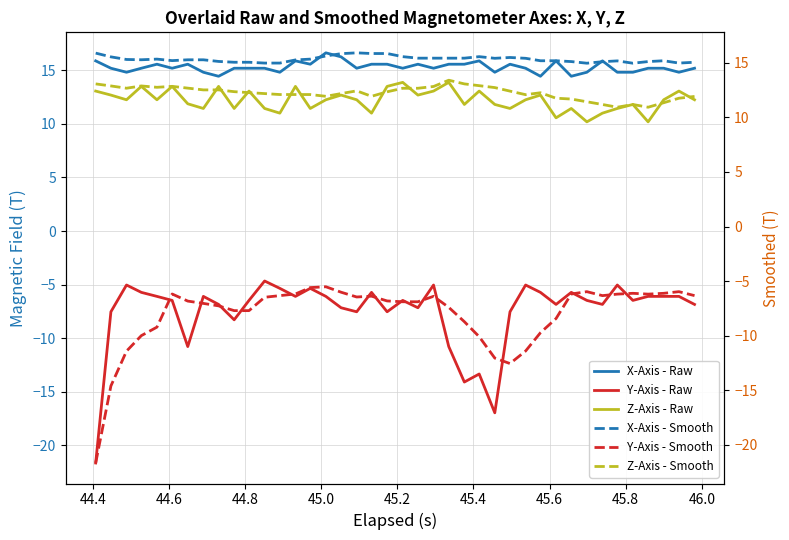

True or false: X-Axis - Raw and Z-Axis - Raw intersect in this chart.

False